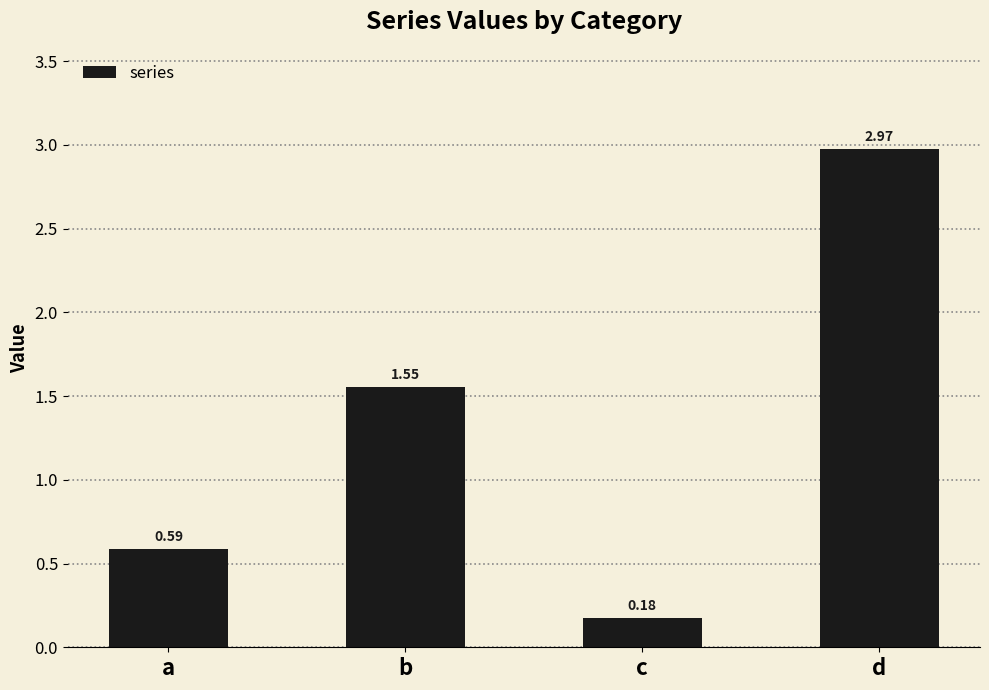

What is the change in value from c to d?

+2.8